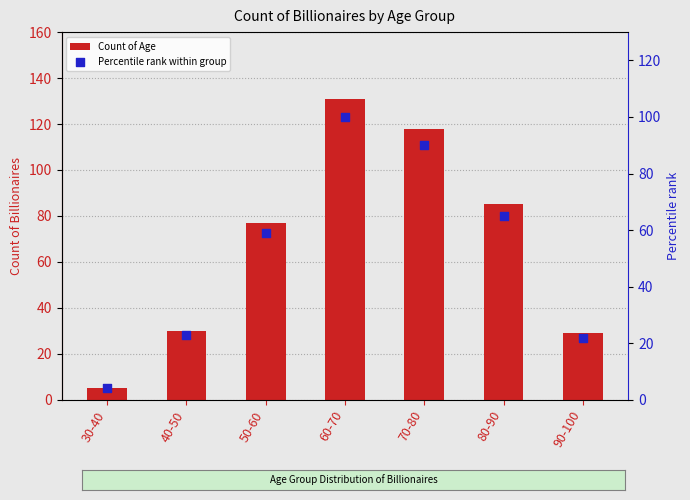

What is the total value across all series at 70-80?

208